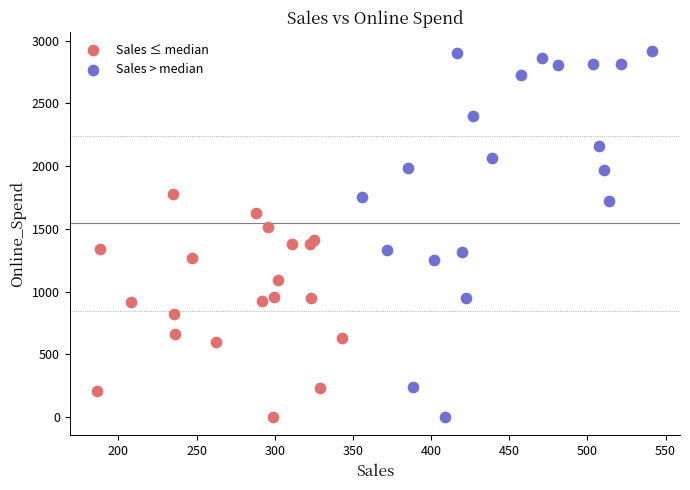

Which series has the widest spread of Y values?

Sales > median